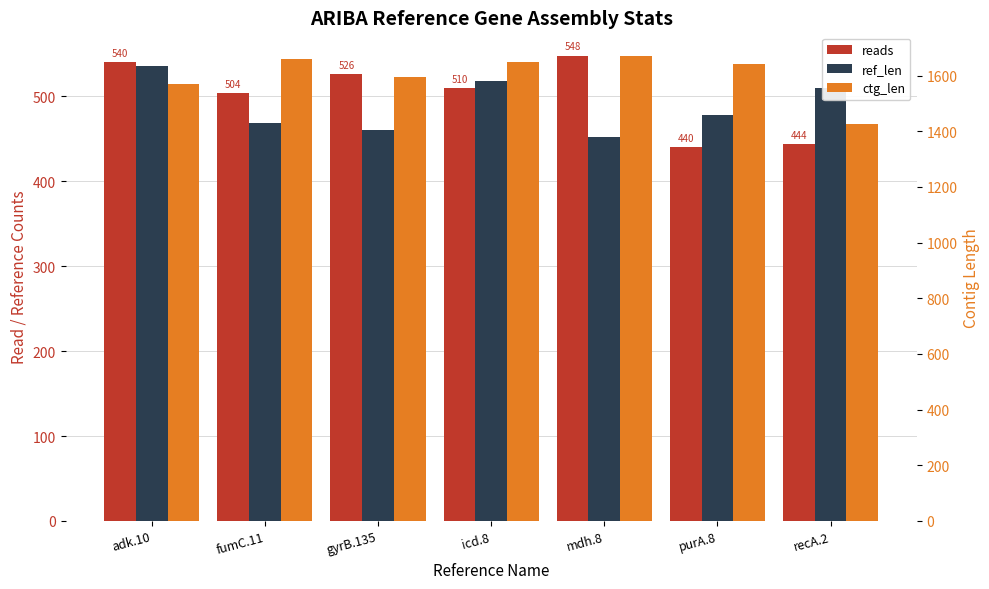

Reading left to right, what are all the values shown in this chart?

reads: adk.10=540	fumC.11=504	gyrB.135=526	icd.8=510	mdh.8=548	purA.8=440	recA.2=444
ref_len: adk.10=536	fumC.11=469	gyrB.135=460	icd.8=518	mdh.8=452	purA.8=478	recA.2=510
ctg_len: adk.10=1571	fumC.11=1661	gyrB.135=1596	icd.8=1649	mdh.8=1672	purA.8=1641	recA.2=1425